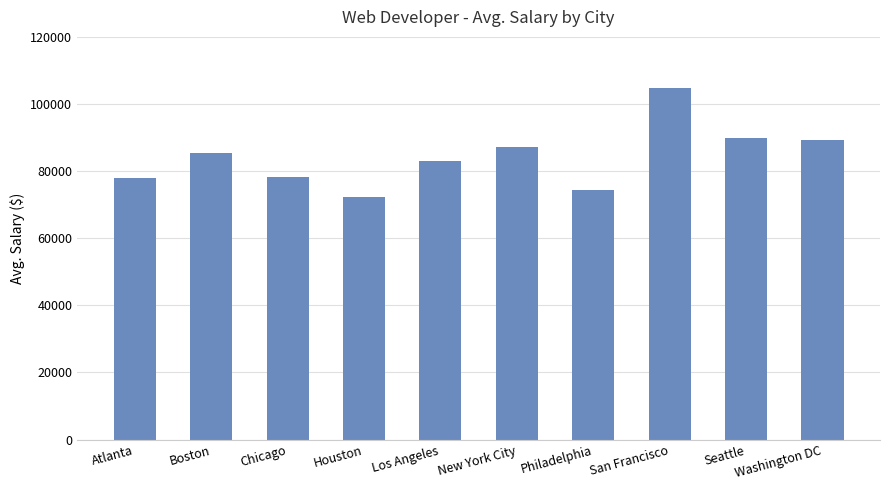

What is the difference between the maximum and second lowest values?

30321